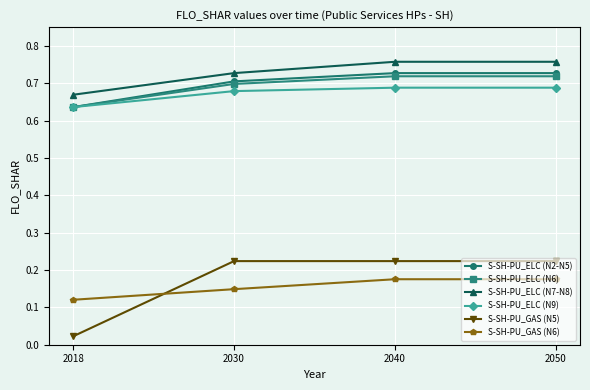

Which series has the widest spread of values?

S-SH-PU_GAS (N5)